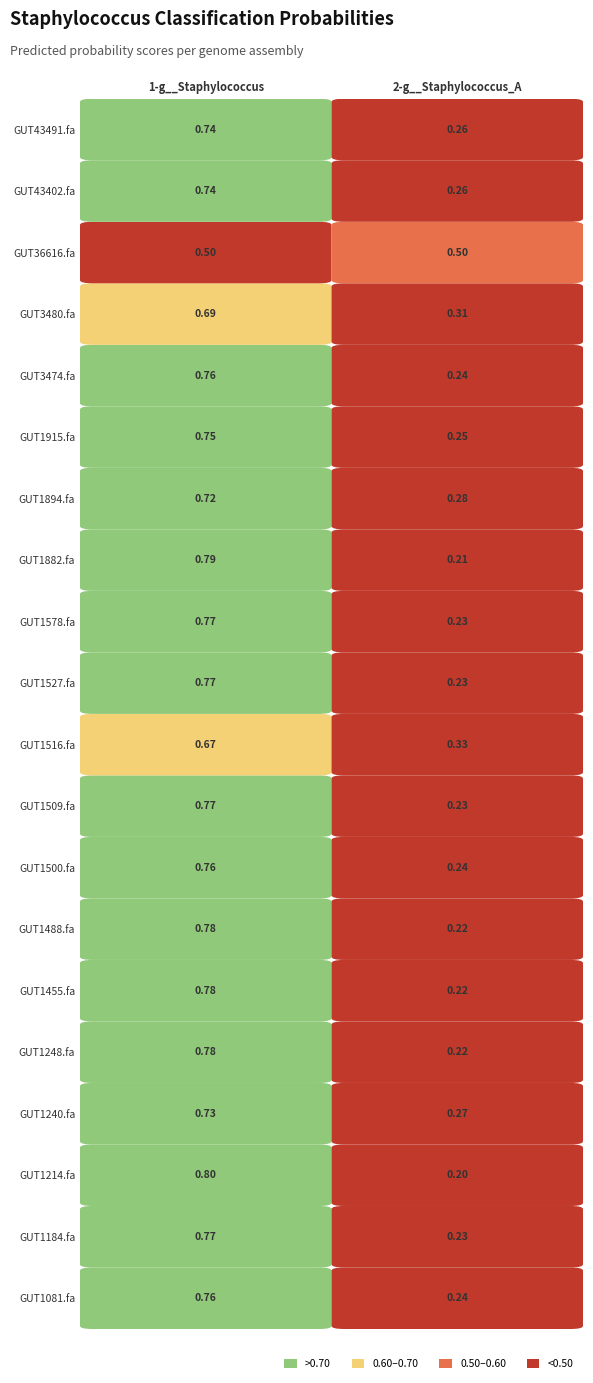

What is the maximum value for 1-g__Staphylococcus?

0.8